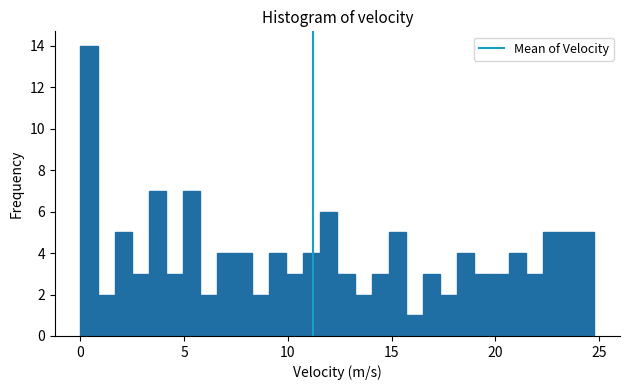

Read against the x-axis, roughly where is the centre of the tallest bar?

0.5